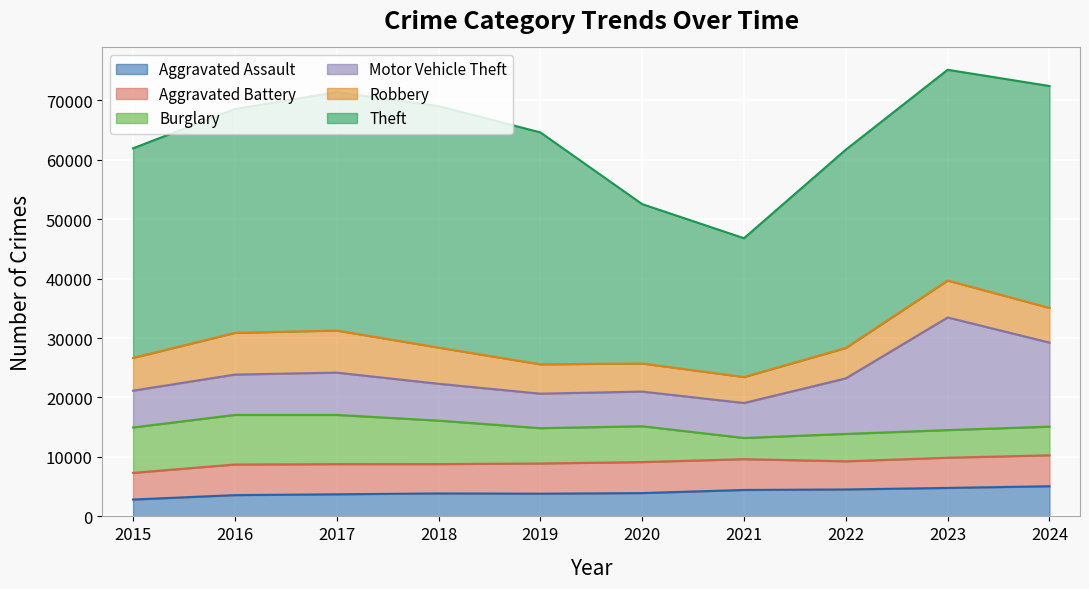

At which category is the sum across all series the highest?

2023